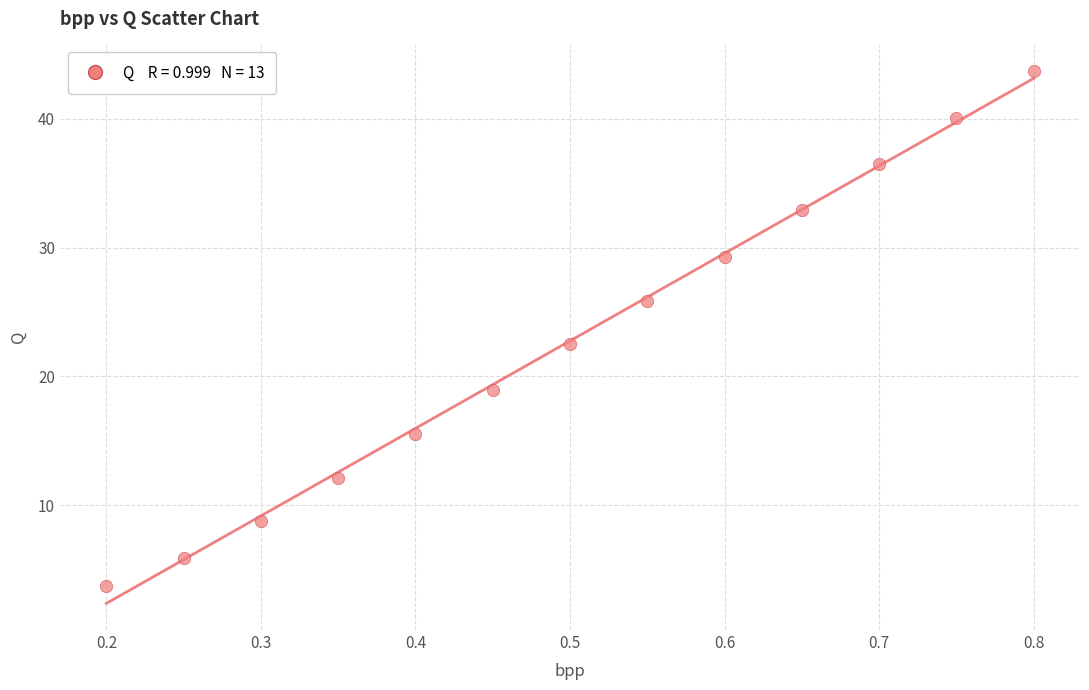

What Y value in the scatter plot is closest to 23?

22.5